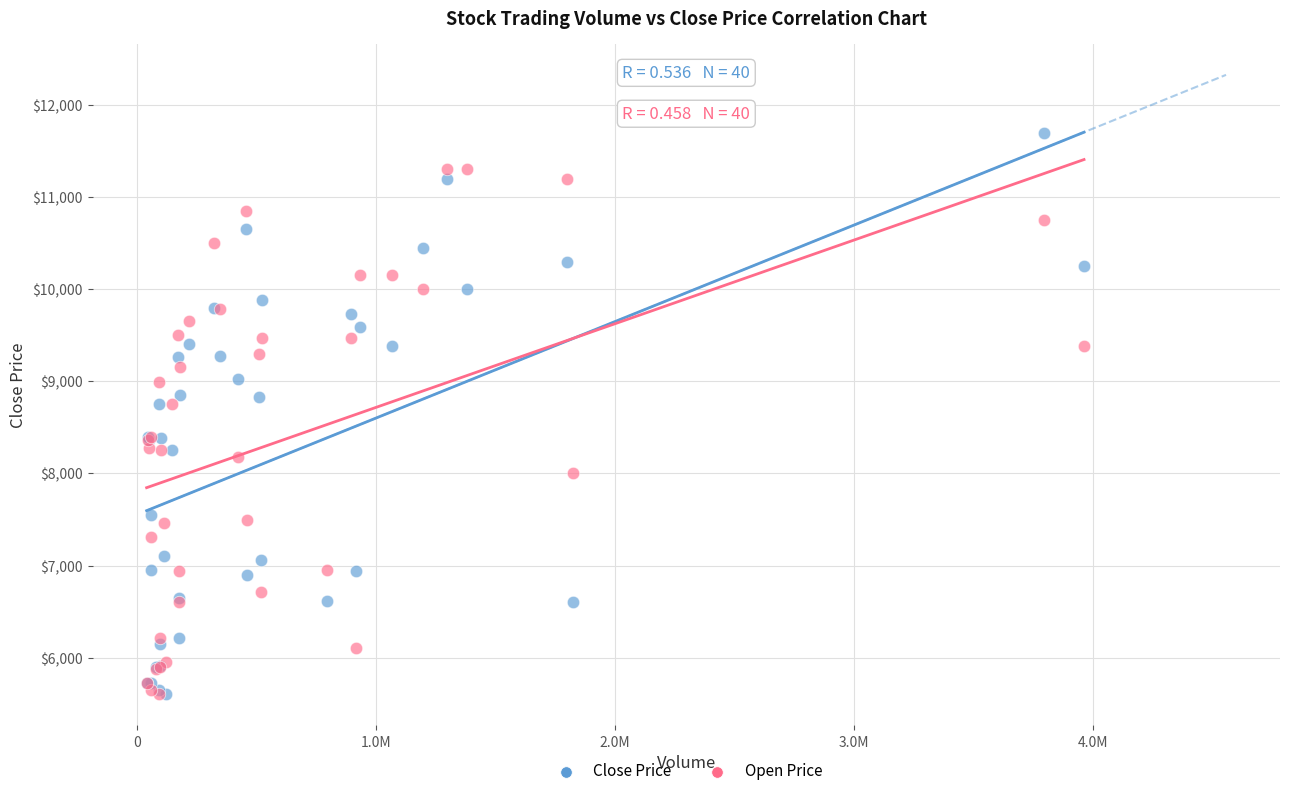

Which series contains the highest Y value?

Close Price